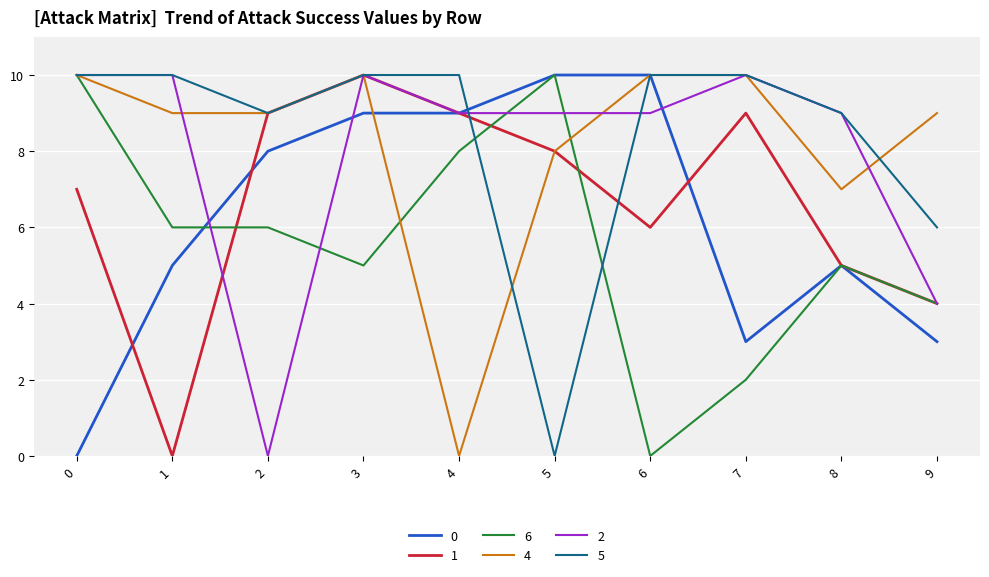

What are all the series names shown in the legend?

0, 1, 6, 4, 2, 5